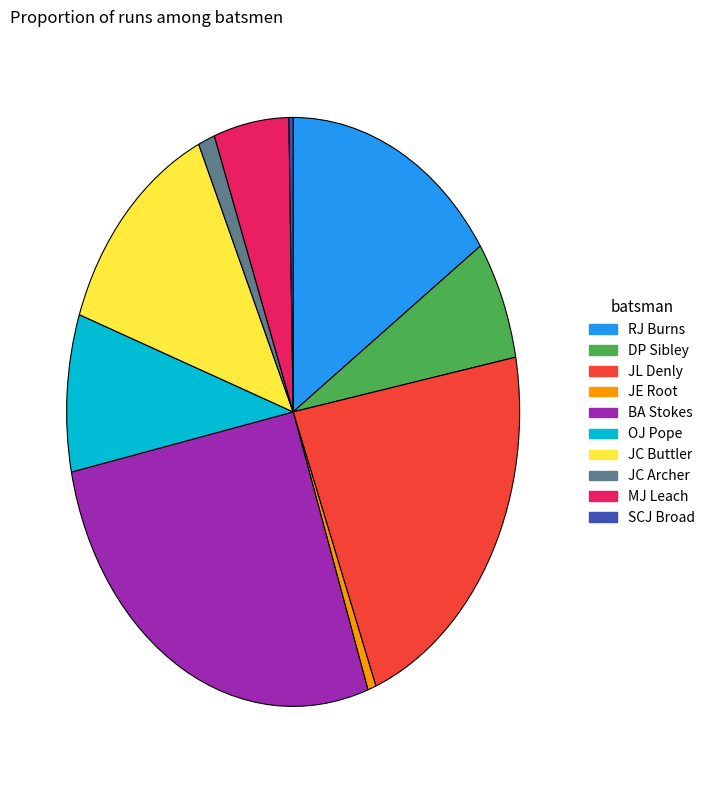

Does any single category account for the majority?

No